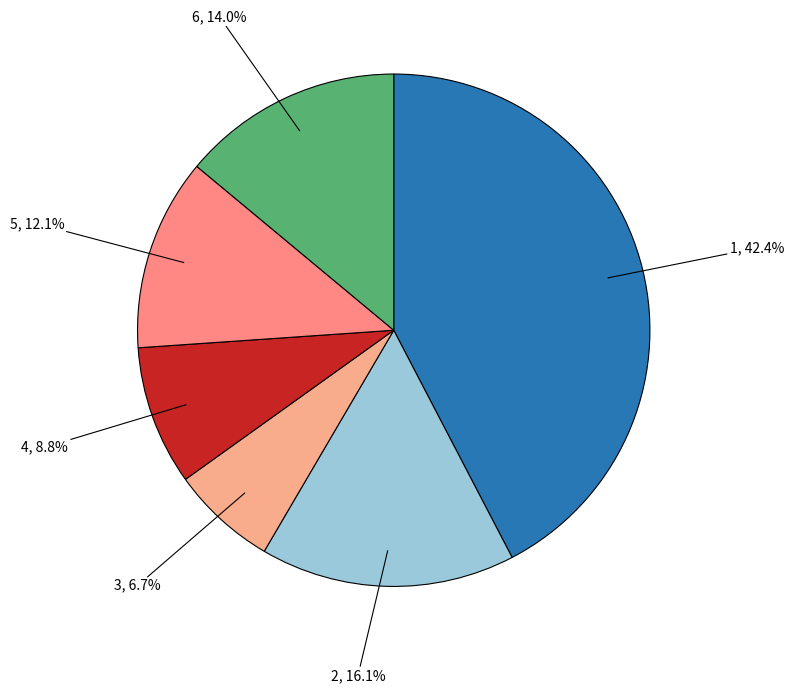

Does 5 represent more than half of the total?

No